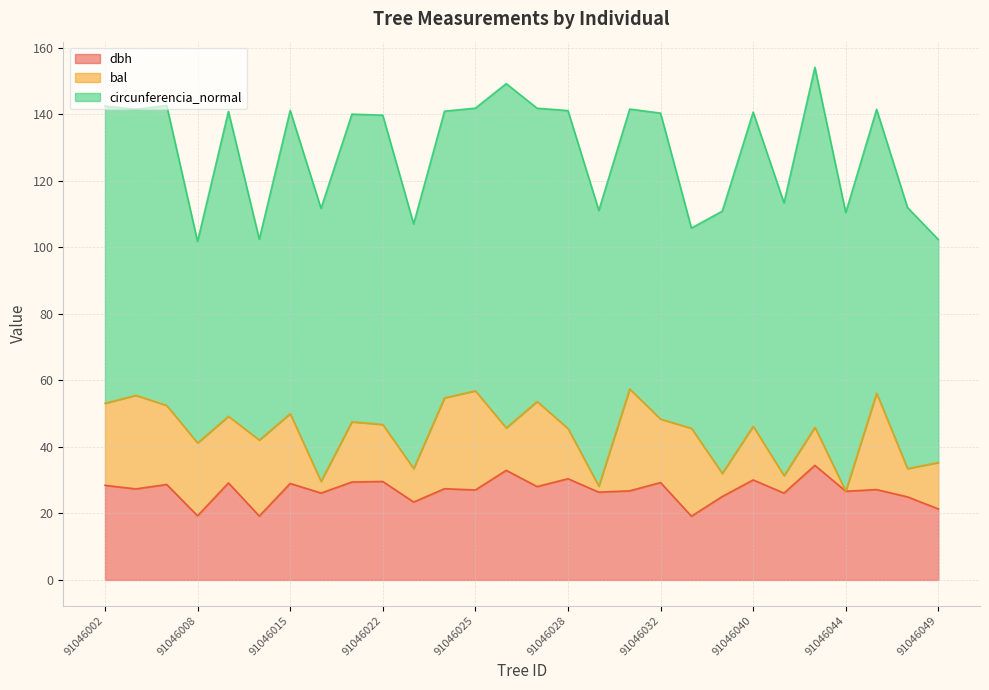

At which label is circunferencia_normal closest to 84?

91046031